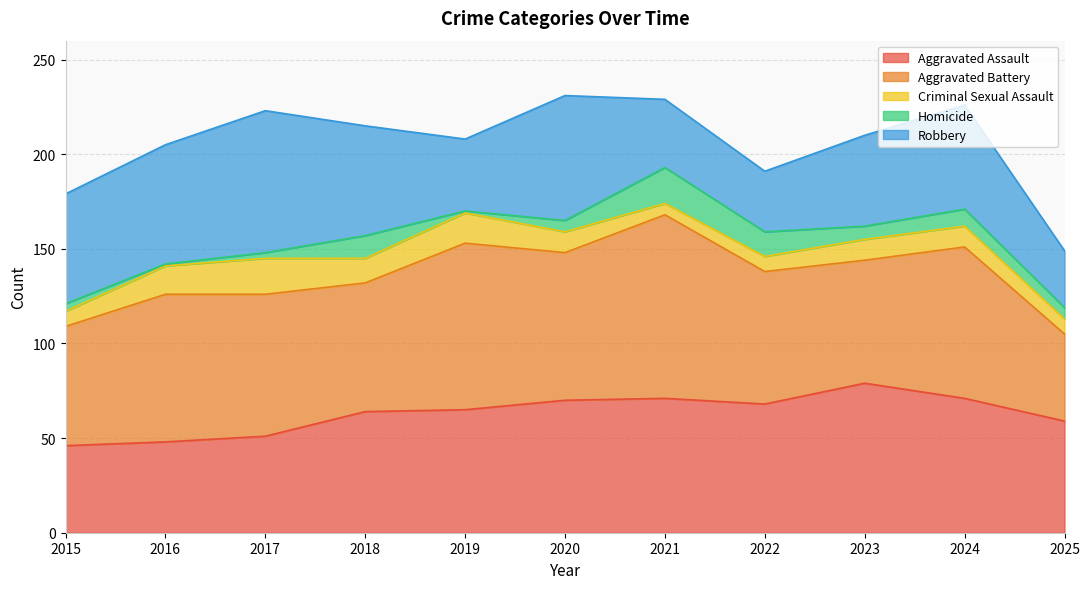

True or false: Criminal Sexual Assault and Robbery intersect in this chart.

False